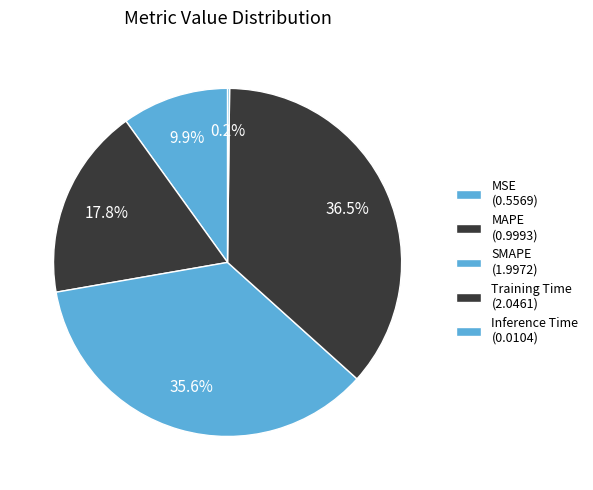

What percentage is the MAPE slice, to the nearest percent?

18%